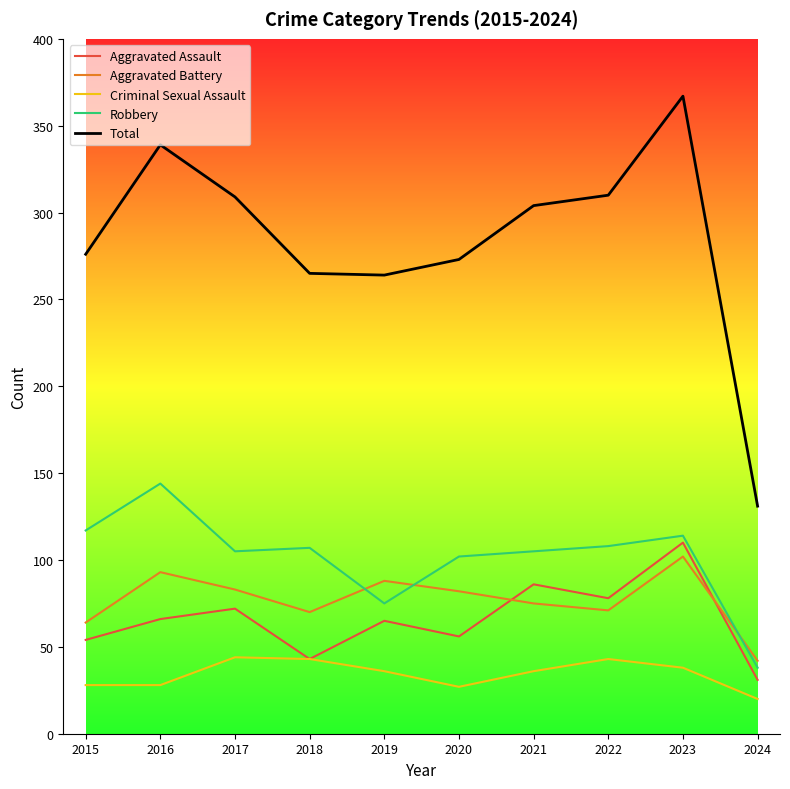

What is the highest value of the Robbery series?

144